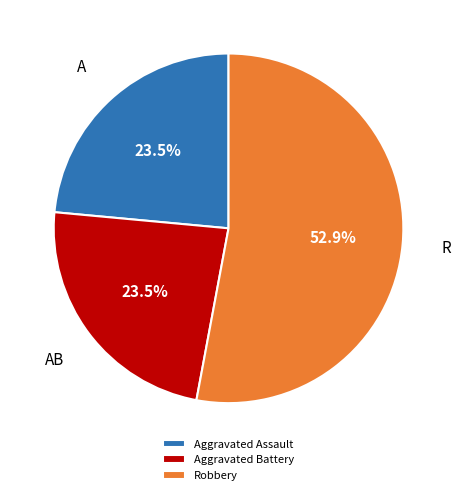

Is the sum of Robbery and Aggravated Battery greater than half?

Yes